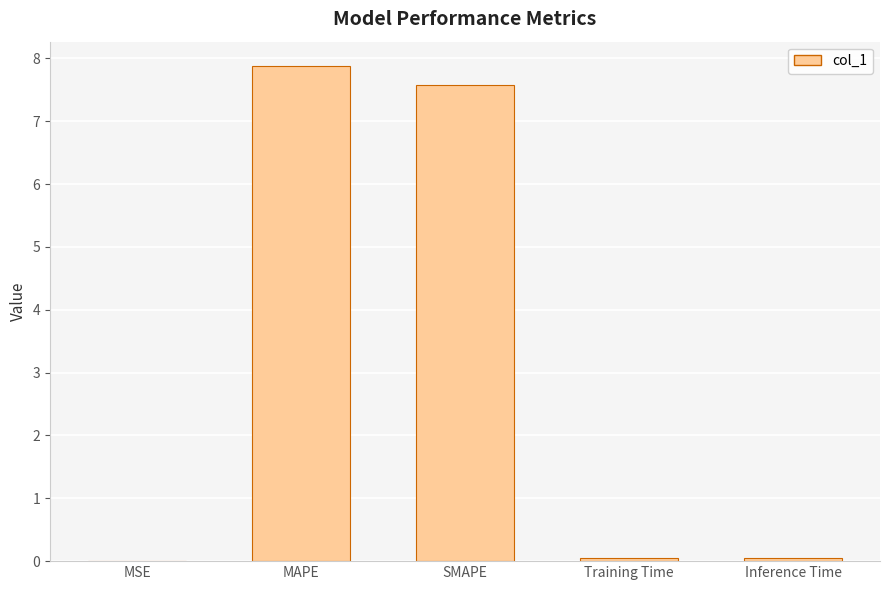

What is the greatest value displayed?

7.9